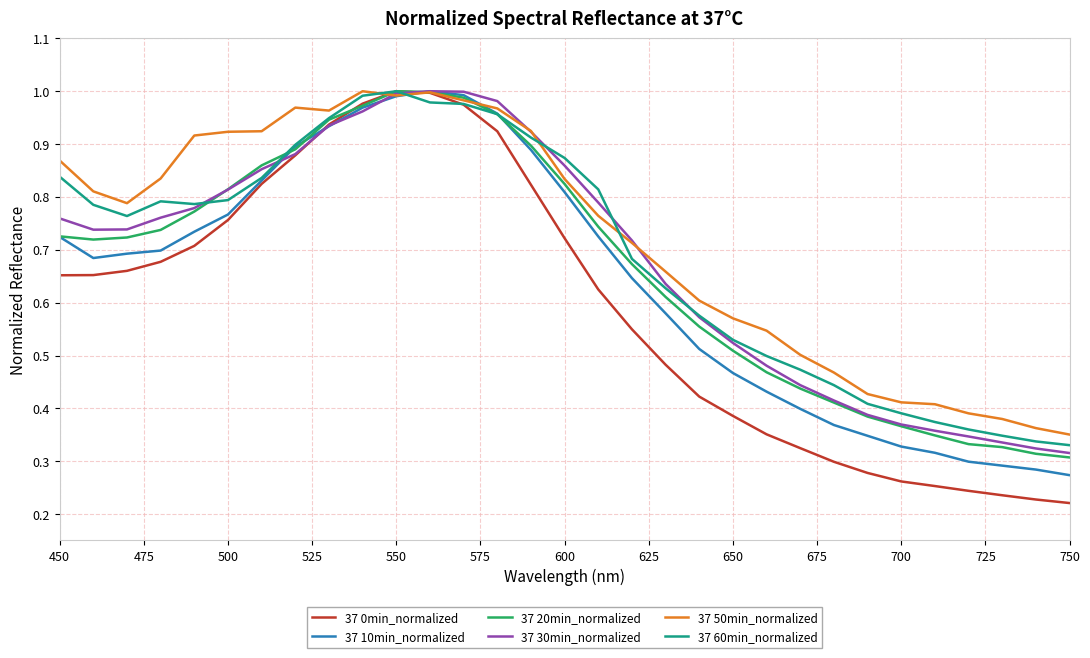

True or false: 37 50min_normalized and 37 60min_normalized cross at least once.

True